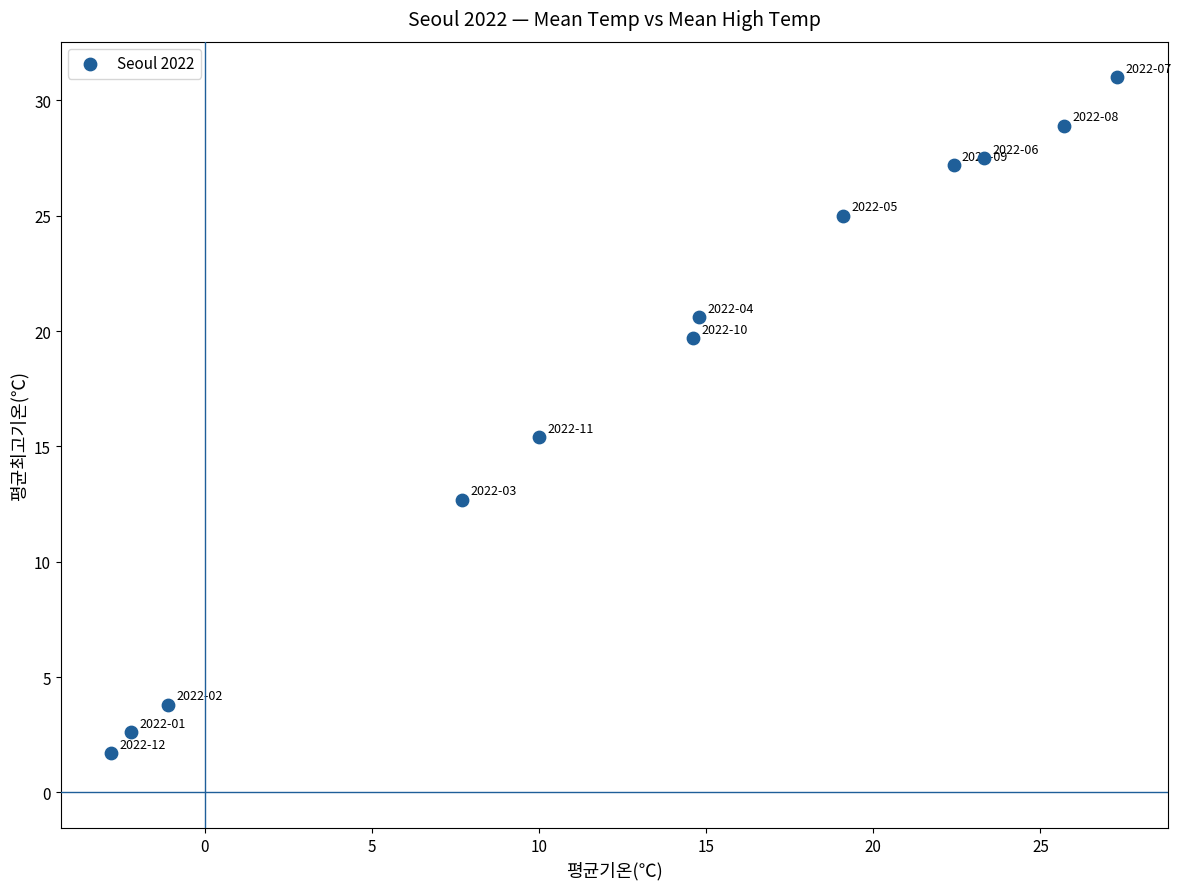

What is the average Y value?

18.0